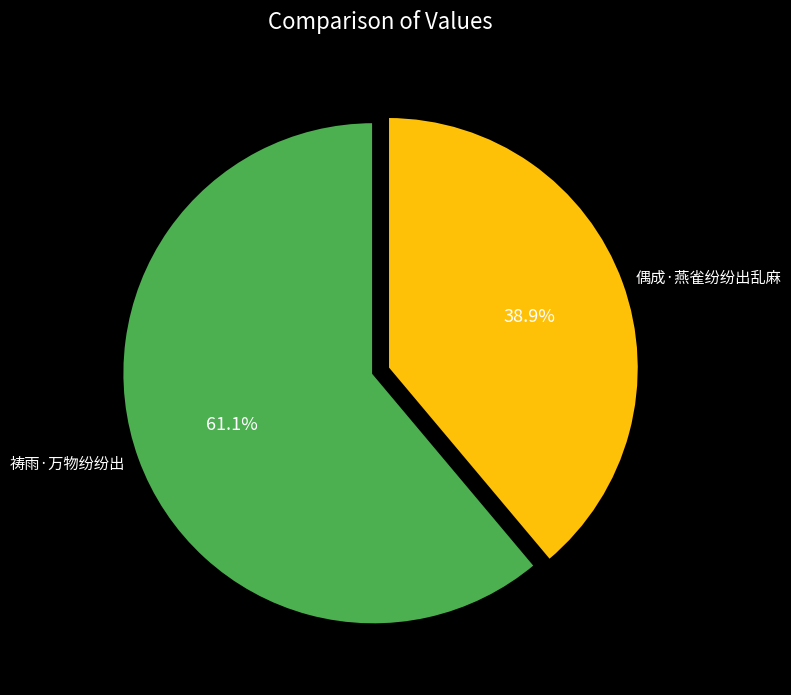

Count the number of slices in the pie.

2